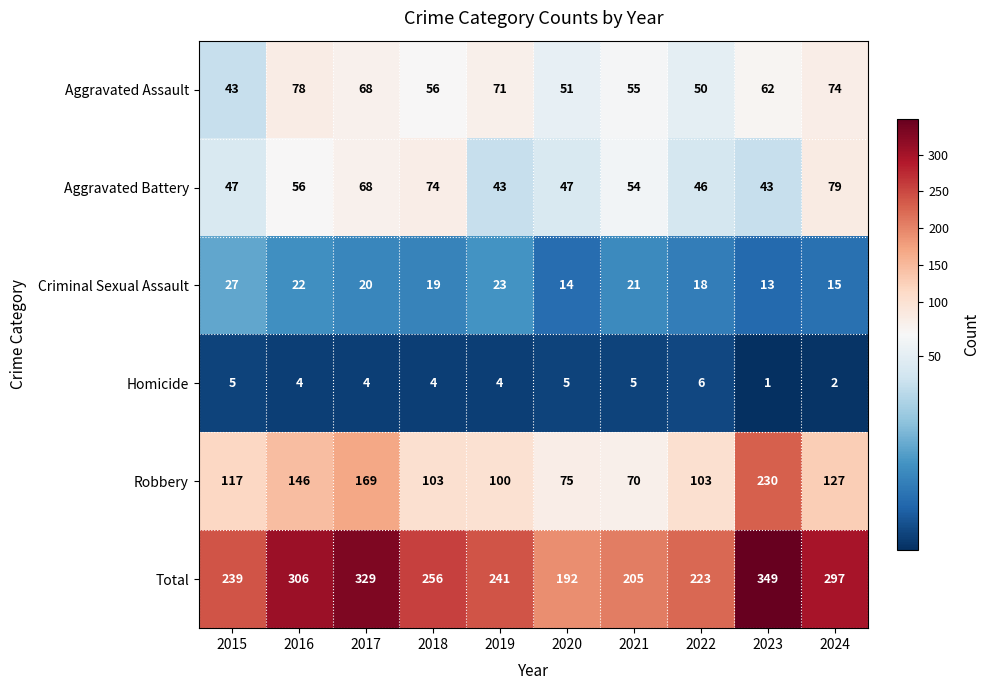

At which category is the sum across all series the highest?

2023